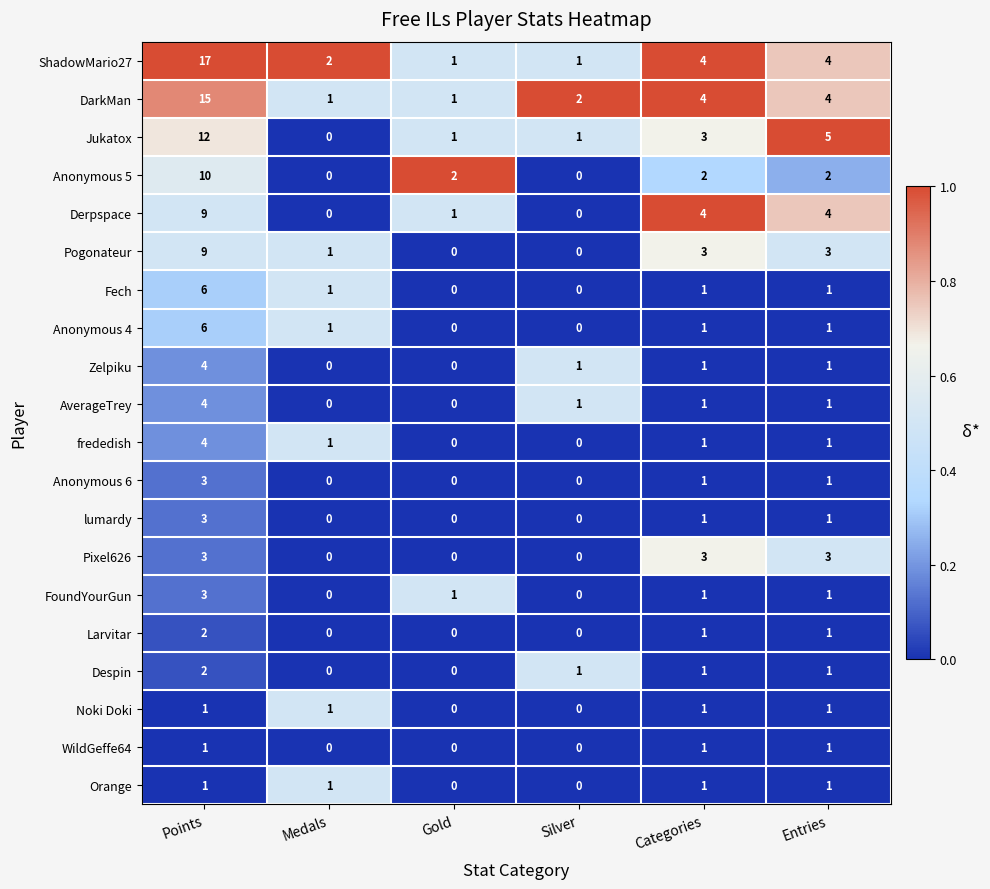

At which category is the sum across all series the highest?

Points